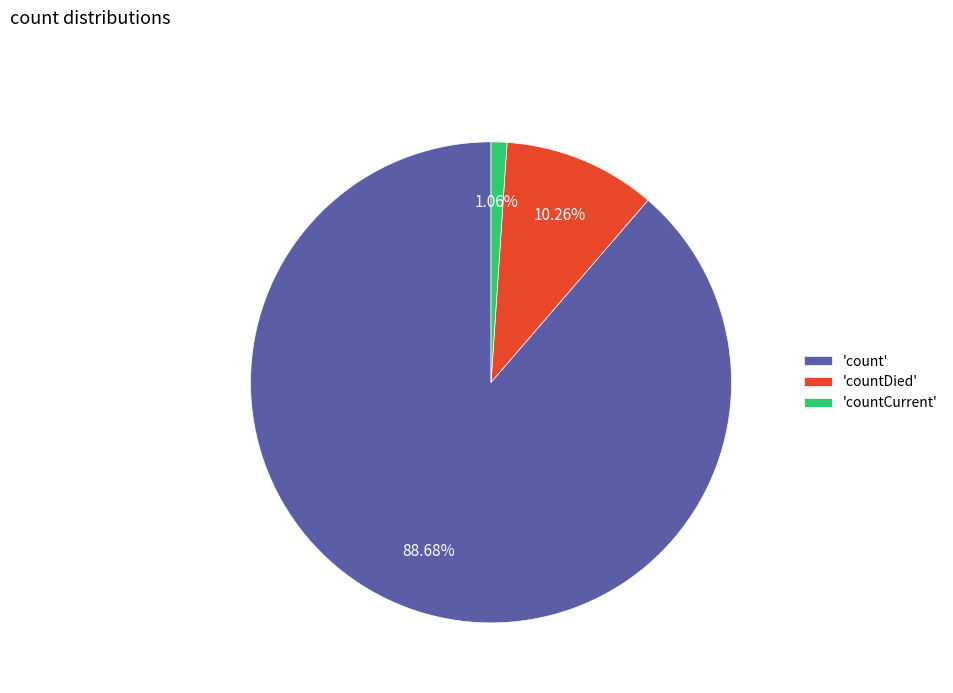

Which slice represents more than half of the pie?

'count'